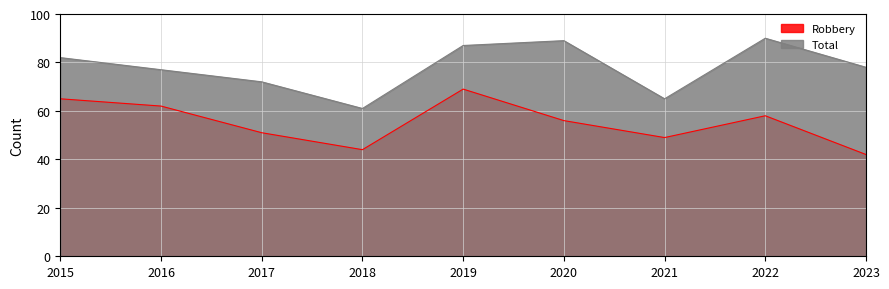

Reading left to right, what are all the values shown in this chart?

Robbery: 2015=65	2016=62	2017=51	2018=44	2019=69	2020=56	2021=49	2022=58	2023=42
Total: 2015=82	2016=77	2017=72	2018=61	2019=87	2020=89	2021=65	2022=90	2023=78